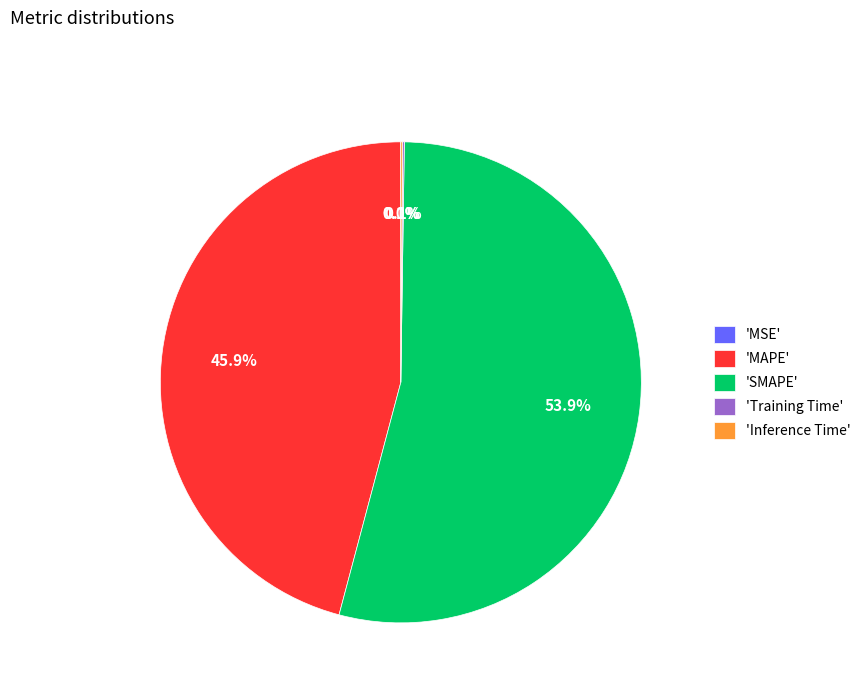

Which slice is the largest?

'SMAPE'